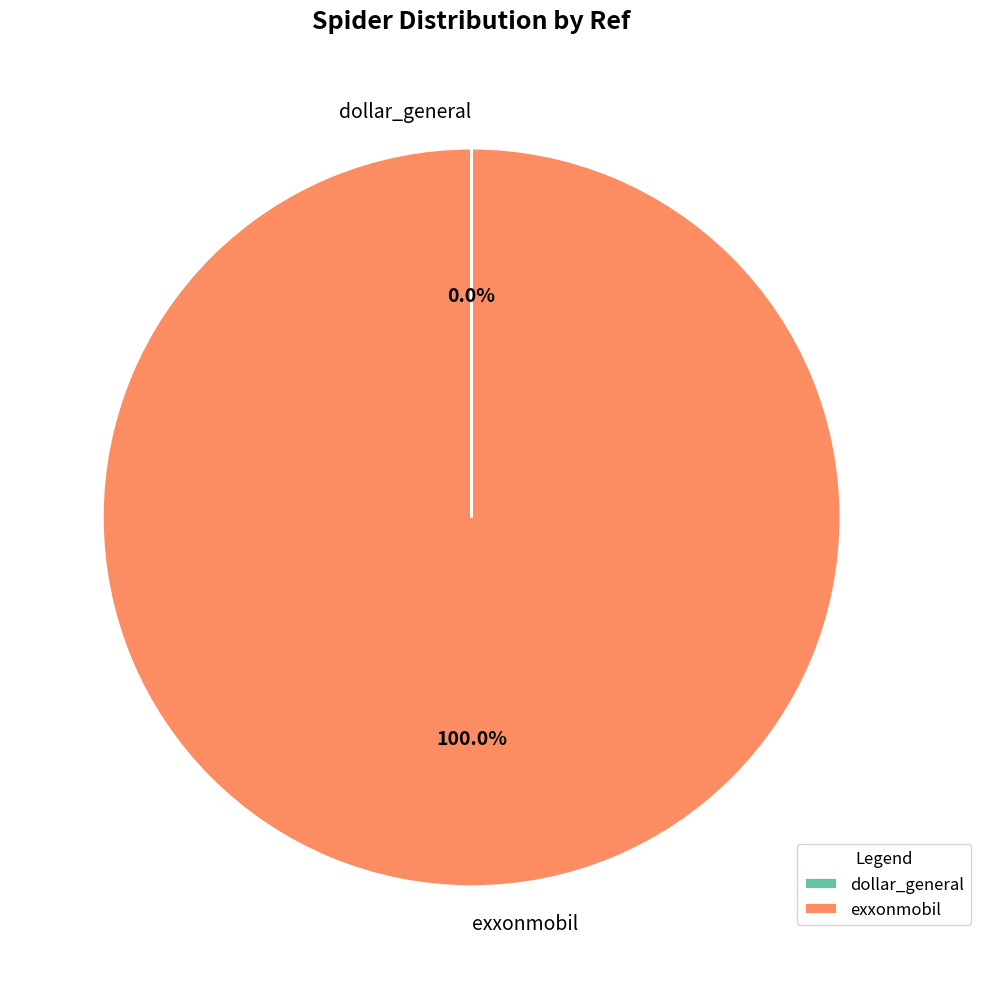

What percentage is the exxonmobil slice, to the nearest percent?

100%